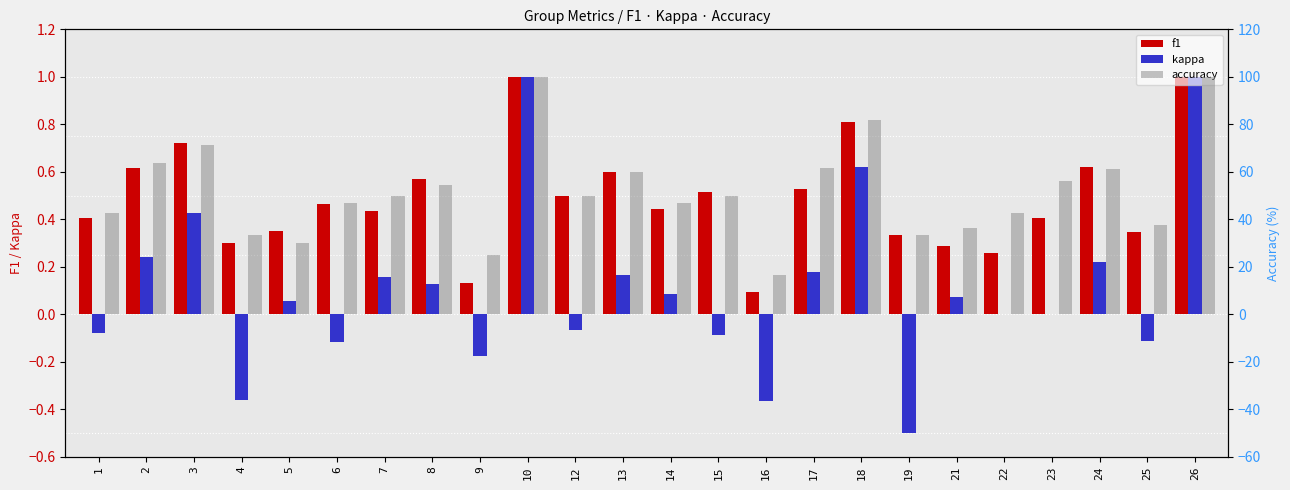

Reading left to right, transcribe all the data shown in this chart.

f1: 0.4	0.6	0.7	0.3	0.3	0.5	0.4	0.6	0.1	1.0	0.5	0.6	0.4	0.5	0.1	0.5	0.8	0.3	0.3	0.3	0.4	0.6	0.3	1.0
kappa: -0.1	0.2	0.4	-0.4	0.1	-0.1	0.2	0.1	-0.2	1.0	-0.1	0.2	0.1	-0.1	-0.4	0.2	0.6	-0.5	0.1	0.0	0.0	0.2	-0.1	1.0
accuracy: 42.9	63.6	71.4	33.3	30.0	47.1	50.0	54.5	25.0	100.0	50.0	60.0	47.1	50.0	16.7	61.5	81.8	33.3	36.4	42.9	56.2	61.3	37.5	100.0